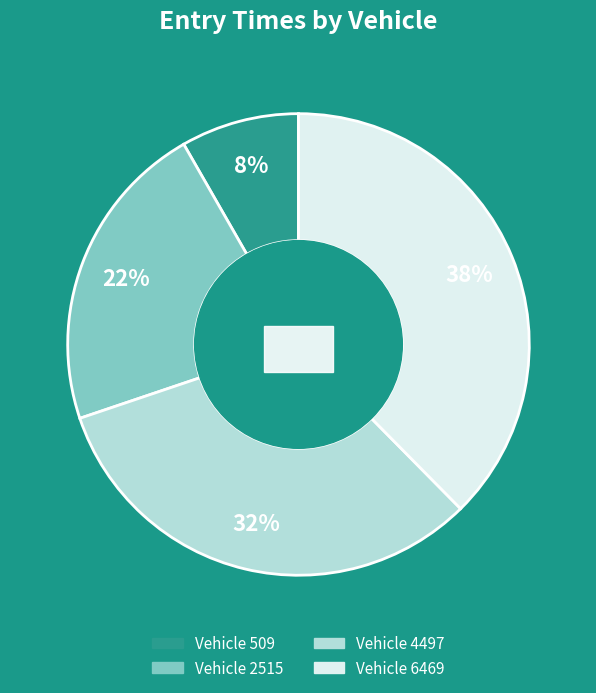

Combined, what portion of the pie is 2515 and 6469?

59.5%